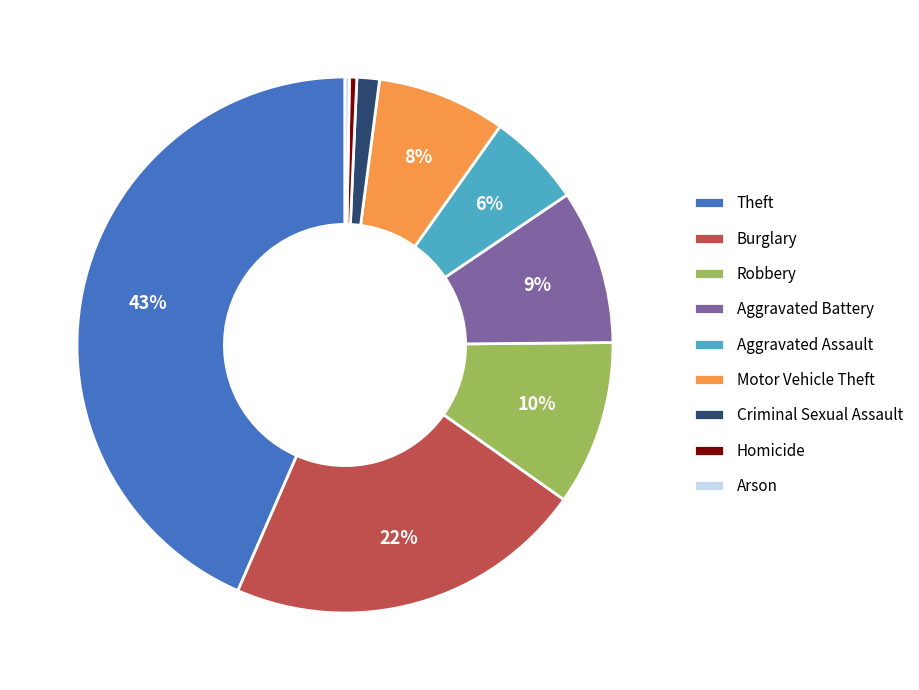

Which has a higher value, Homicide or Aggravated Assault?

Aggravated Assault